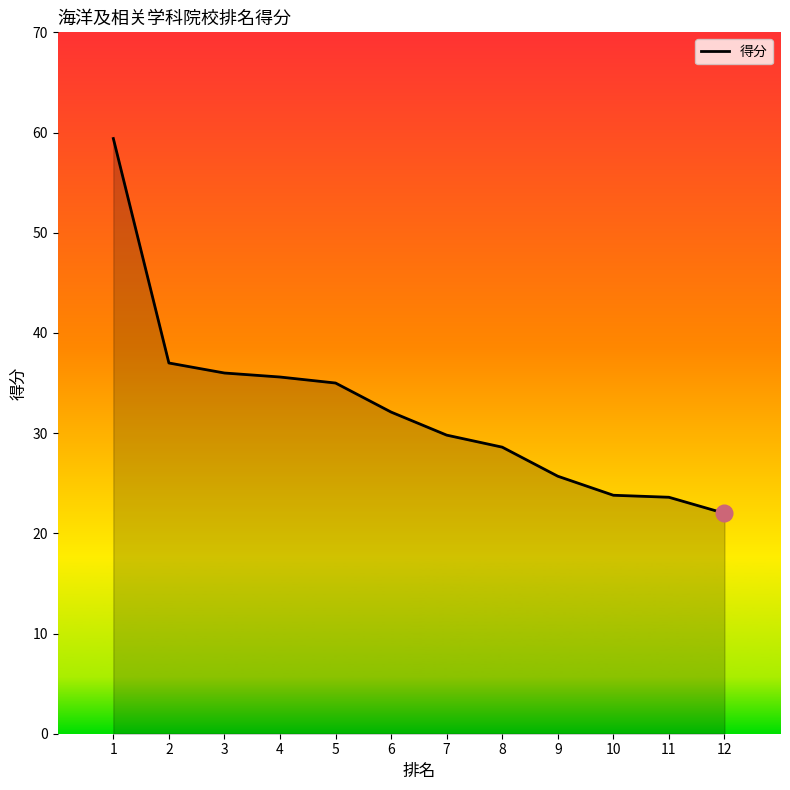

Read the value at 5.

35.0